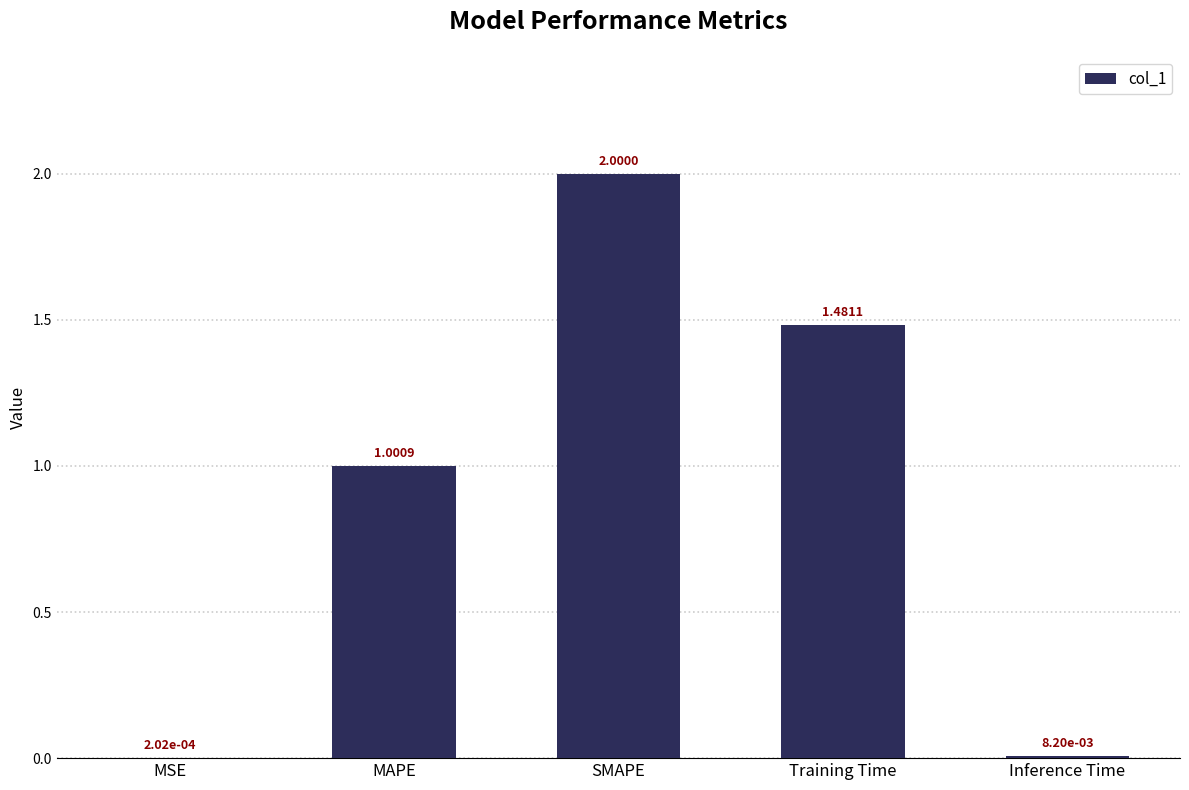

Which label corresponds to the largest value in the chart?

SMAPE